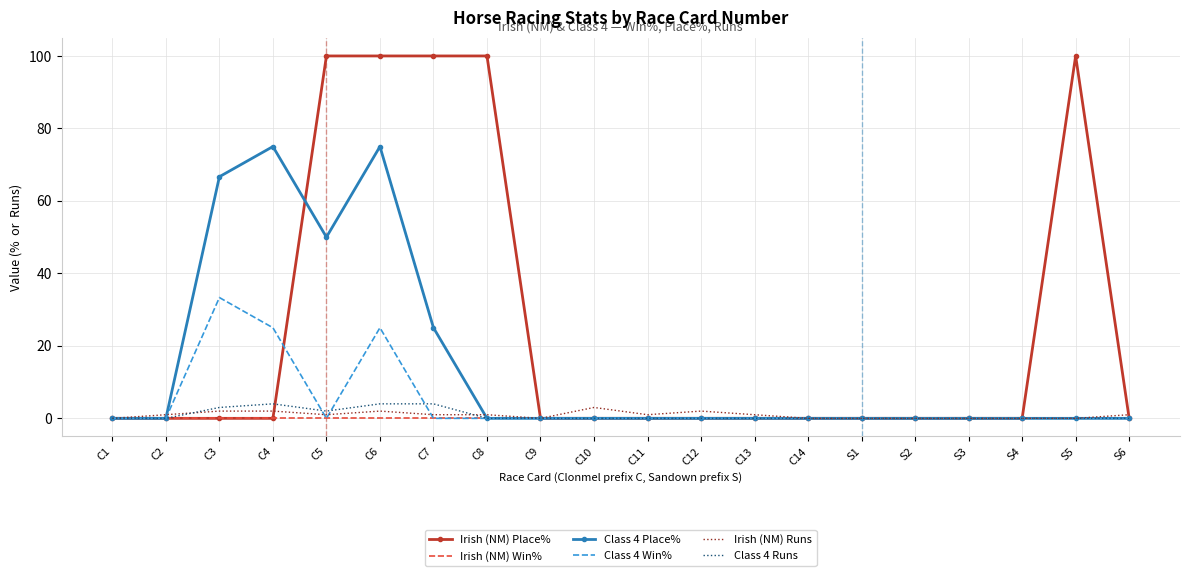

Reading left to right, list all the values displayed in this chart.

Irish (NM) Place%: 0.0	0.0	0.0	0.0	100.0	100.0	100.0	100.0	0.0	0.0	0.0	0.0	0.0	0.0	0.0	0.0	0.0	0.0	100.0	0.0
Irish (NM) Win%: 0.0	0.0	0.0	0.0	0.0	0.0	0.0	0.0	0.0	0.0	0.0	0.0	0.0	0.0	0.0	0.0	0.0	0.0	0.0	0.0
Class 4 Place%: 0.0	0.0	66.7	75.0	50.0	75.0	25.0	0.0	0.0	0.0	0.0	0.0	0.0	0.0	0.0	0.0	0.0	0.0	0.0	0.0
Class 4 Win%: 0.0	0.0	33.3	25.0	0.0	25.0	0.0	0.0	0.0	0.0	0.0	0.0	0.0	0.0	0.0	0.0	0.0	0.0	0.0	0.0
Irish (NM) Runs: 0.0	1.0	2.0	2.0	1.0	2.0	1.0	1.0	0.0	3.0	1.0	2.0	1.0	0.0	0.0	0.0	0.0	0.0	0.0	1.0
Class 4 Runs: 0.0	0.0	3.0	4.0	2.0	4.0	4.0	0.0	0.0	0.0	0.0	0.0	0.0	0.0	0.0	0.0	0.0	0.0	0.0	0.0